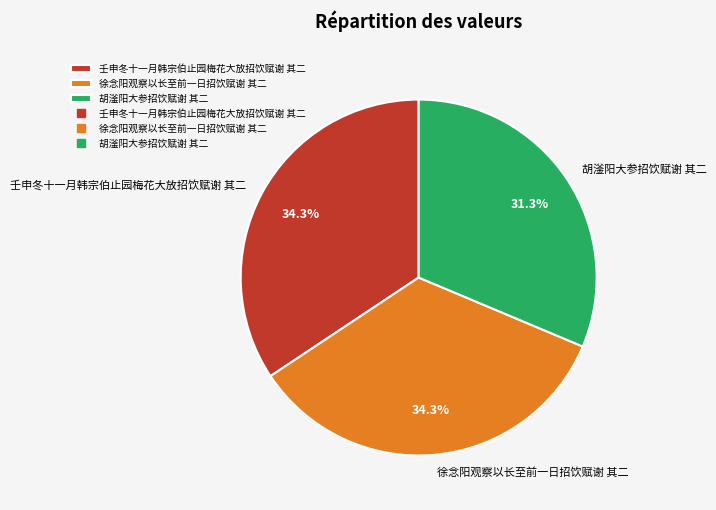

Is there a majority slice in this chart?

No